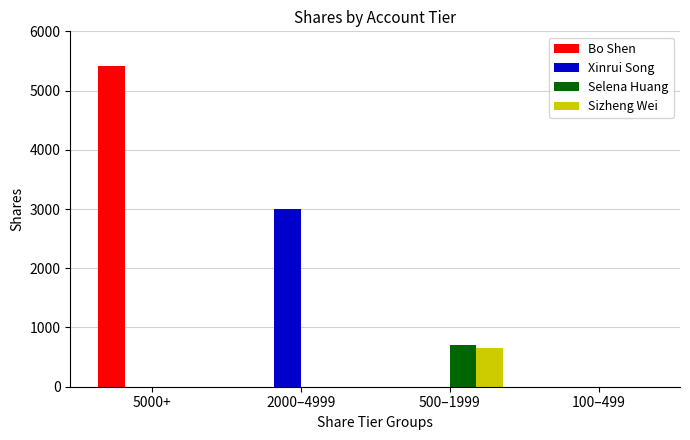

Is the value of Bo Shen at 100–499 greater than the value of Sizheng Wei at 500–1999?

No